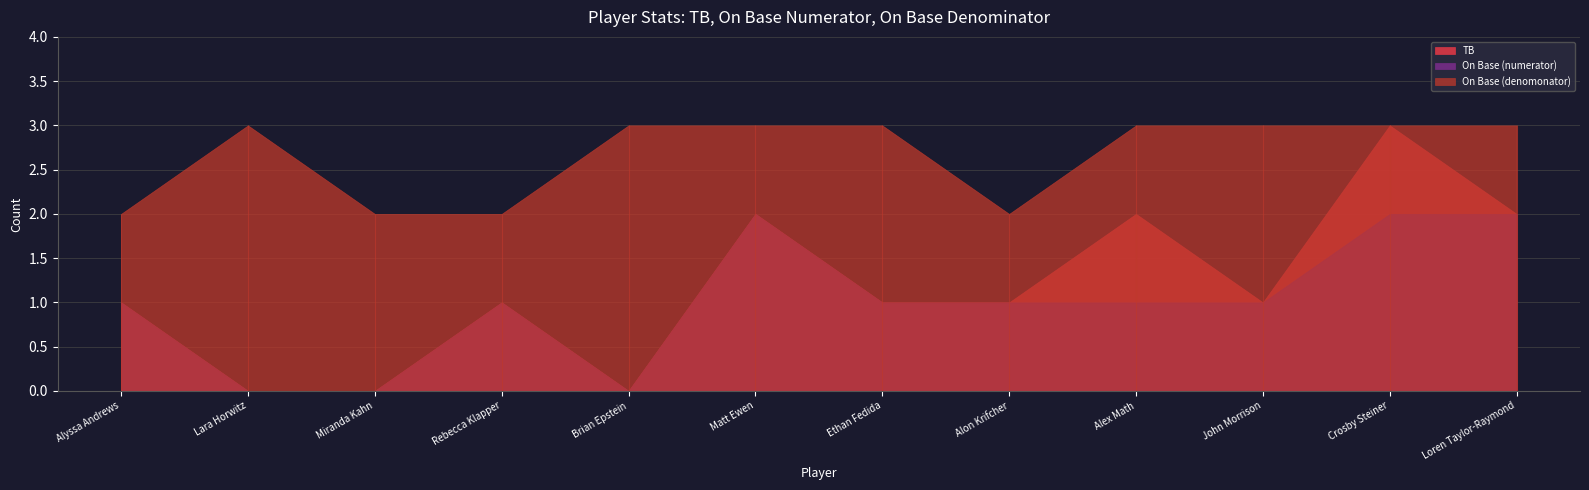

At which label does On Base (numerator) first exceed 1?

Matt Ewen